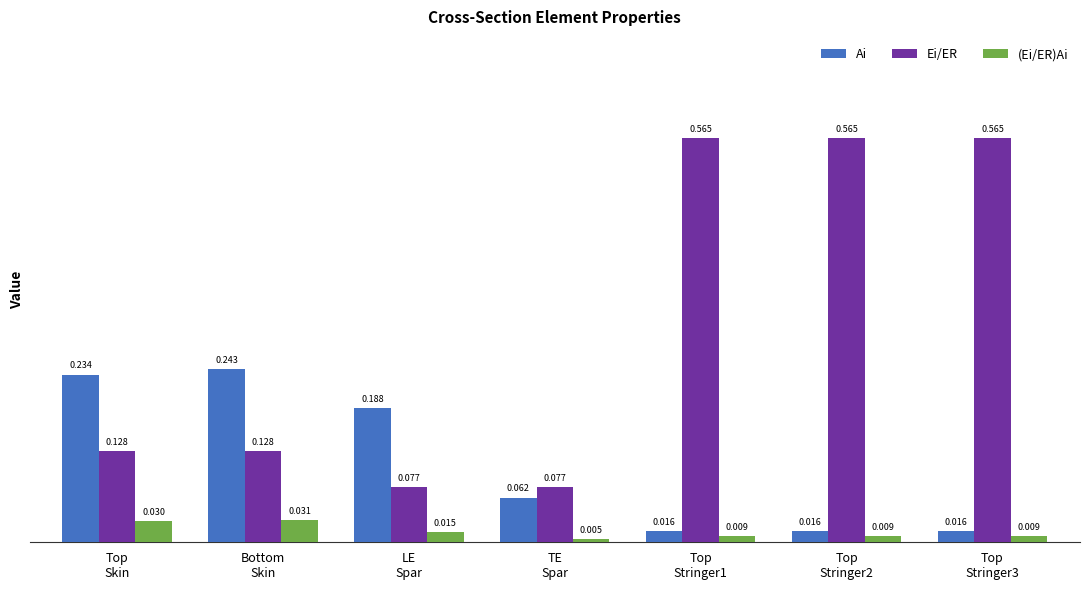

Which series has the largest total across all categories?

Ei/ER